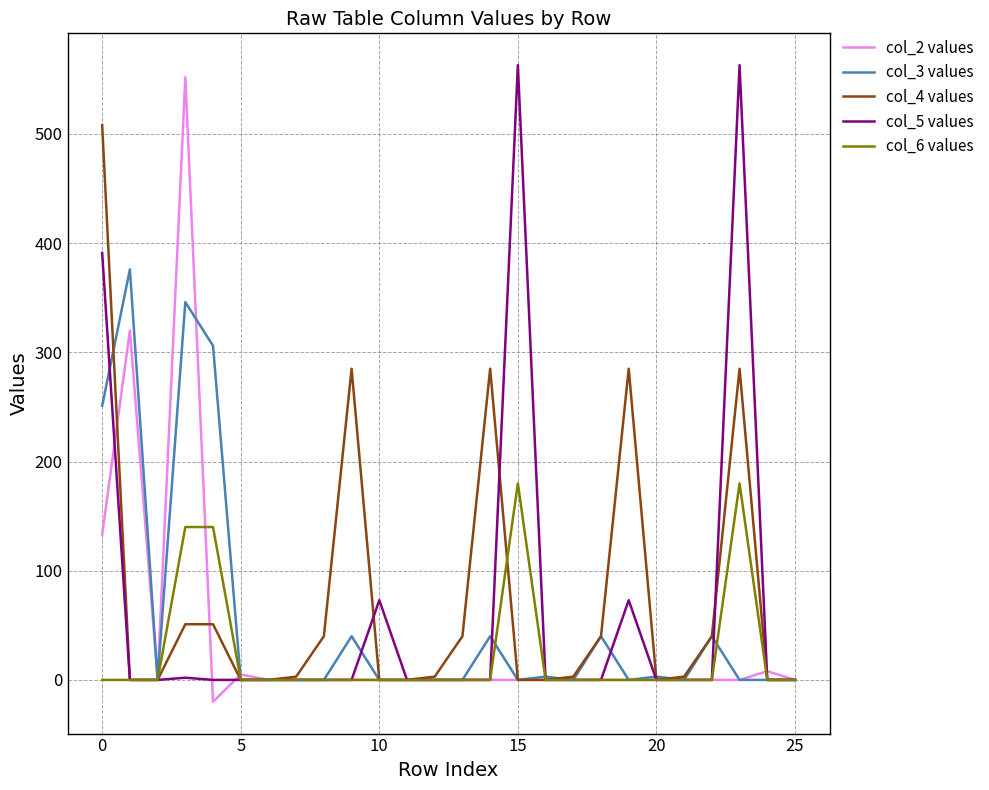

What is the smallest value displayed?

-20